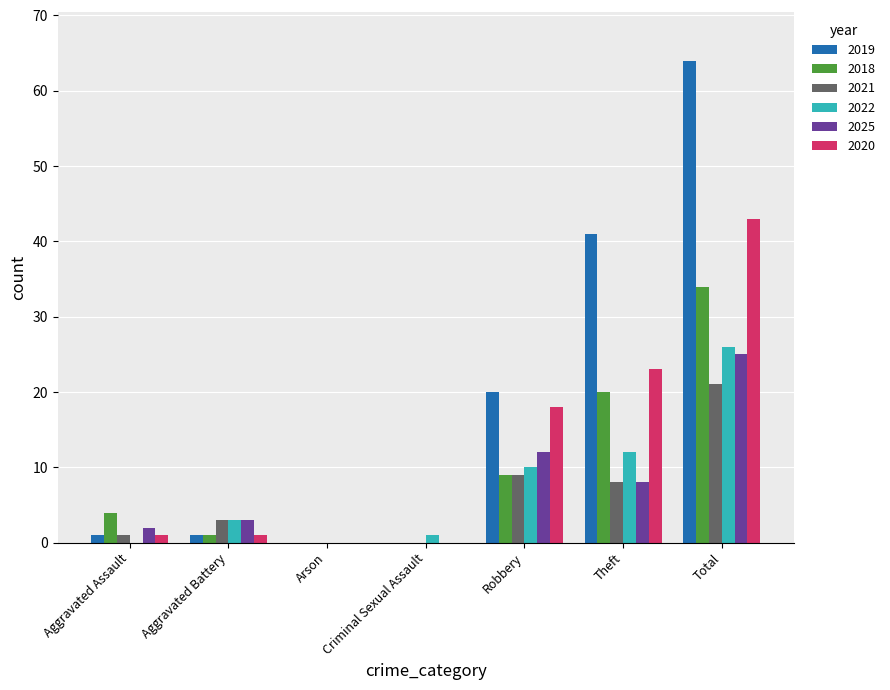

What is the total value across all series at Total?

213